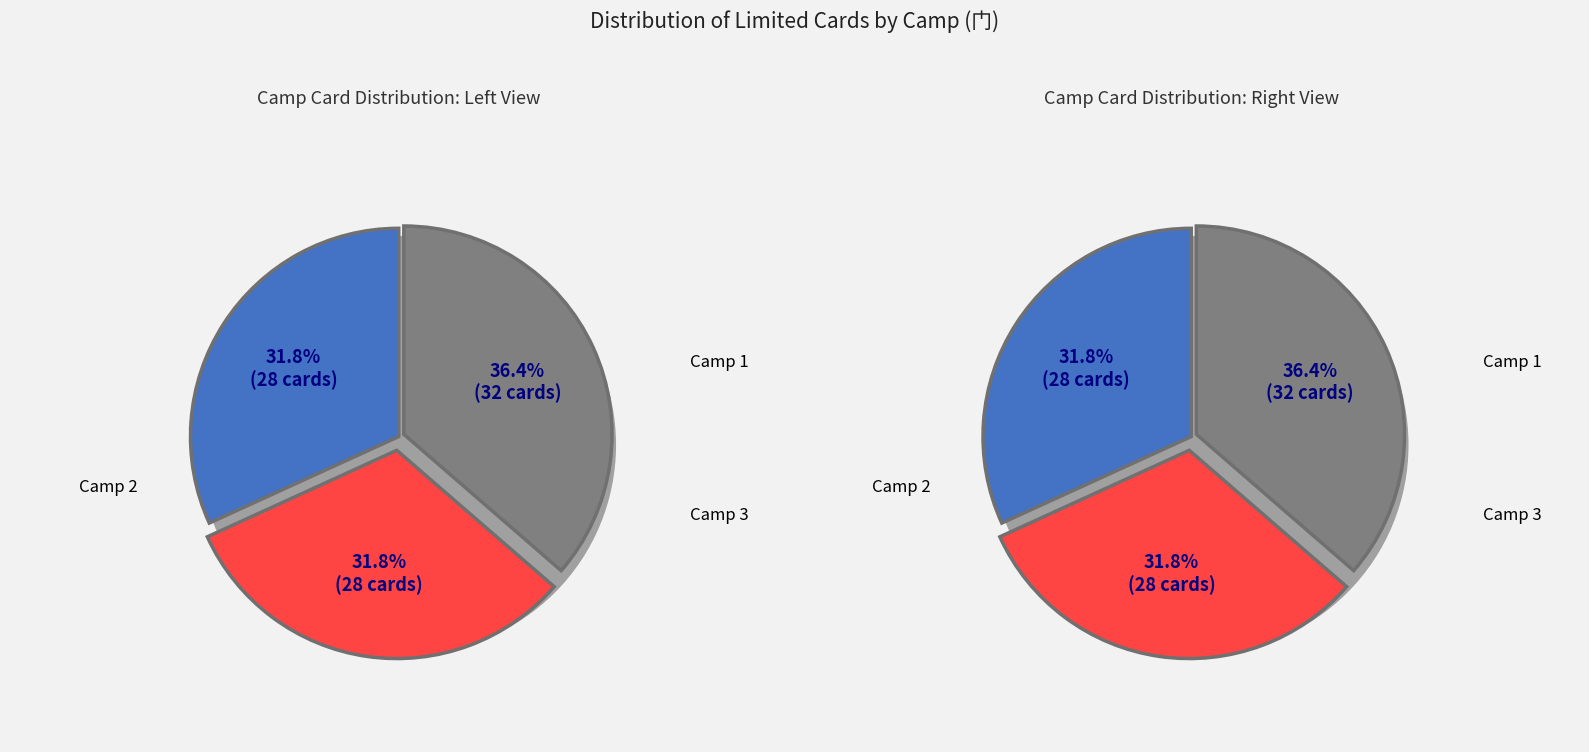

True or false: Camp 2 accounts for 32% of the total.

True